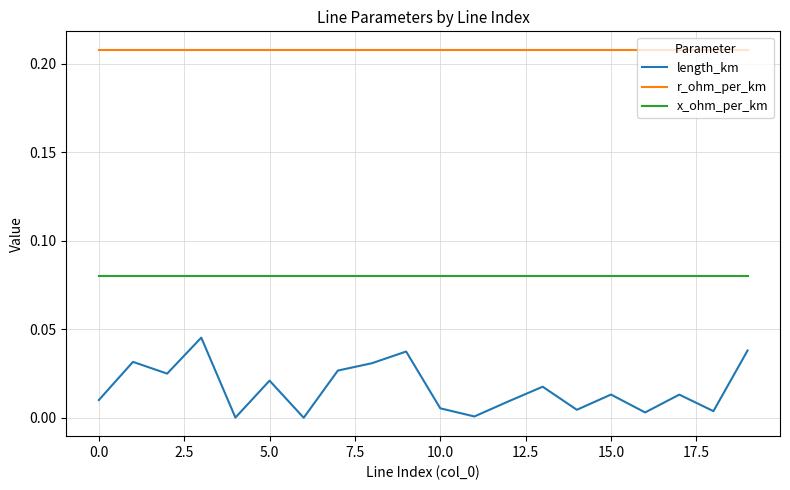

Rank the series by their average value, from highest to lowest.

r_ohm_per_km, x_ohm_per_km, length_km